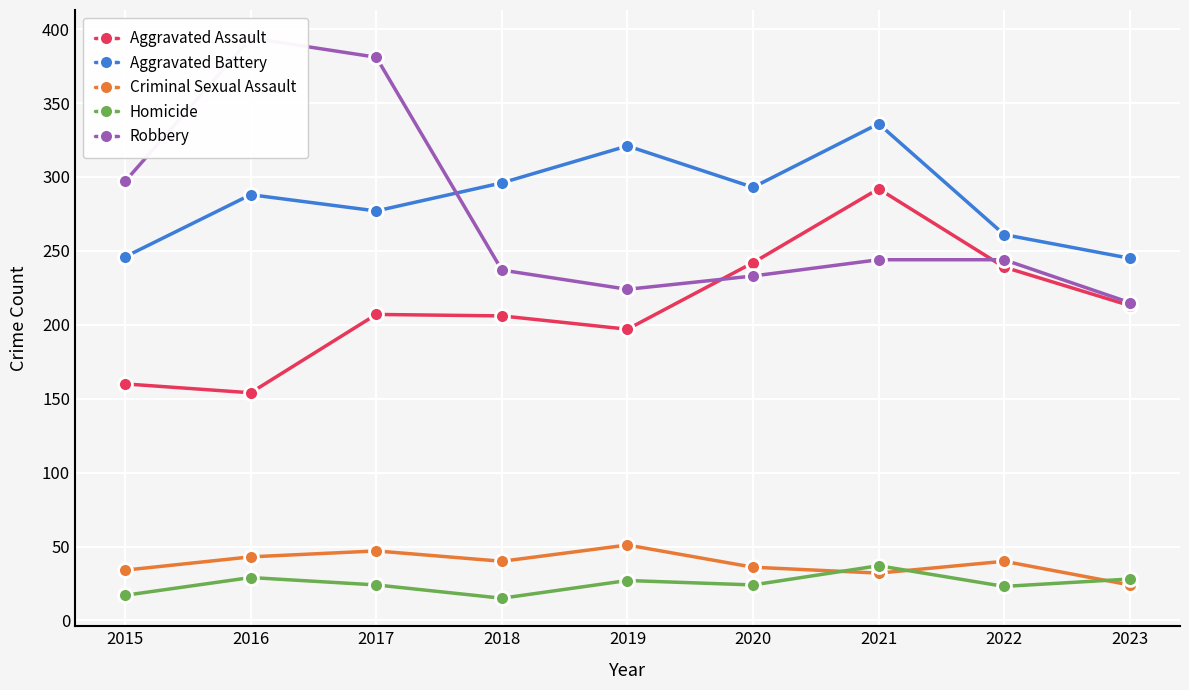

What is the maximum value shown in the chart?

394